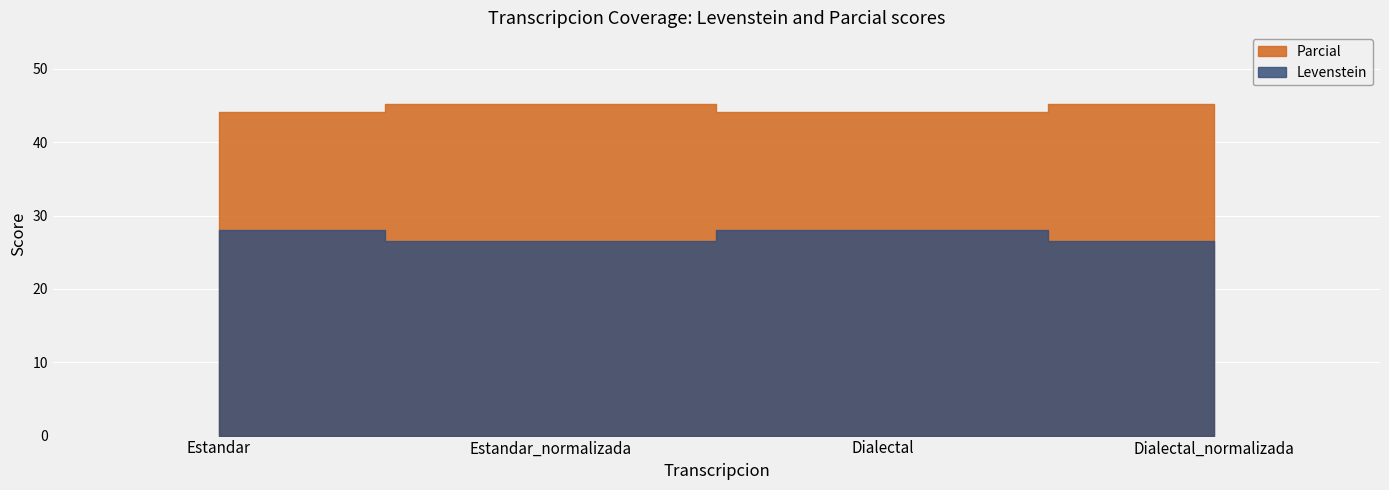

How many interior local peaks does the Levenstein series have?

1